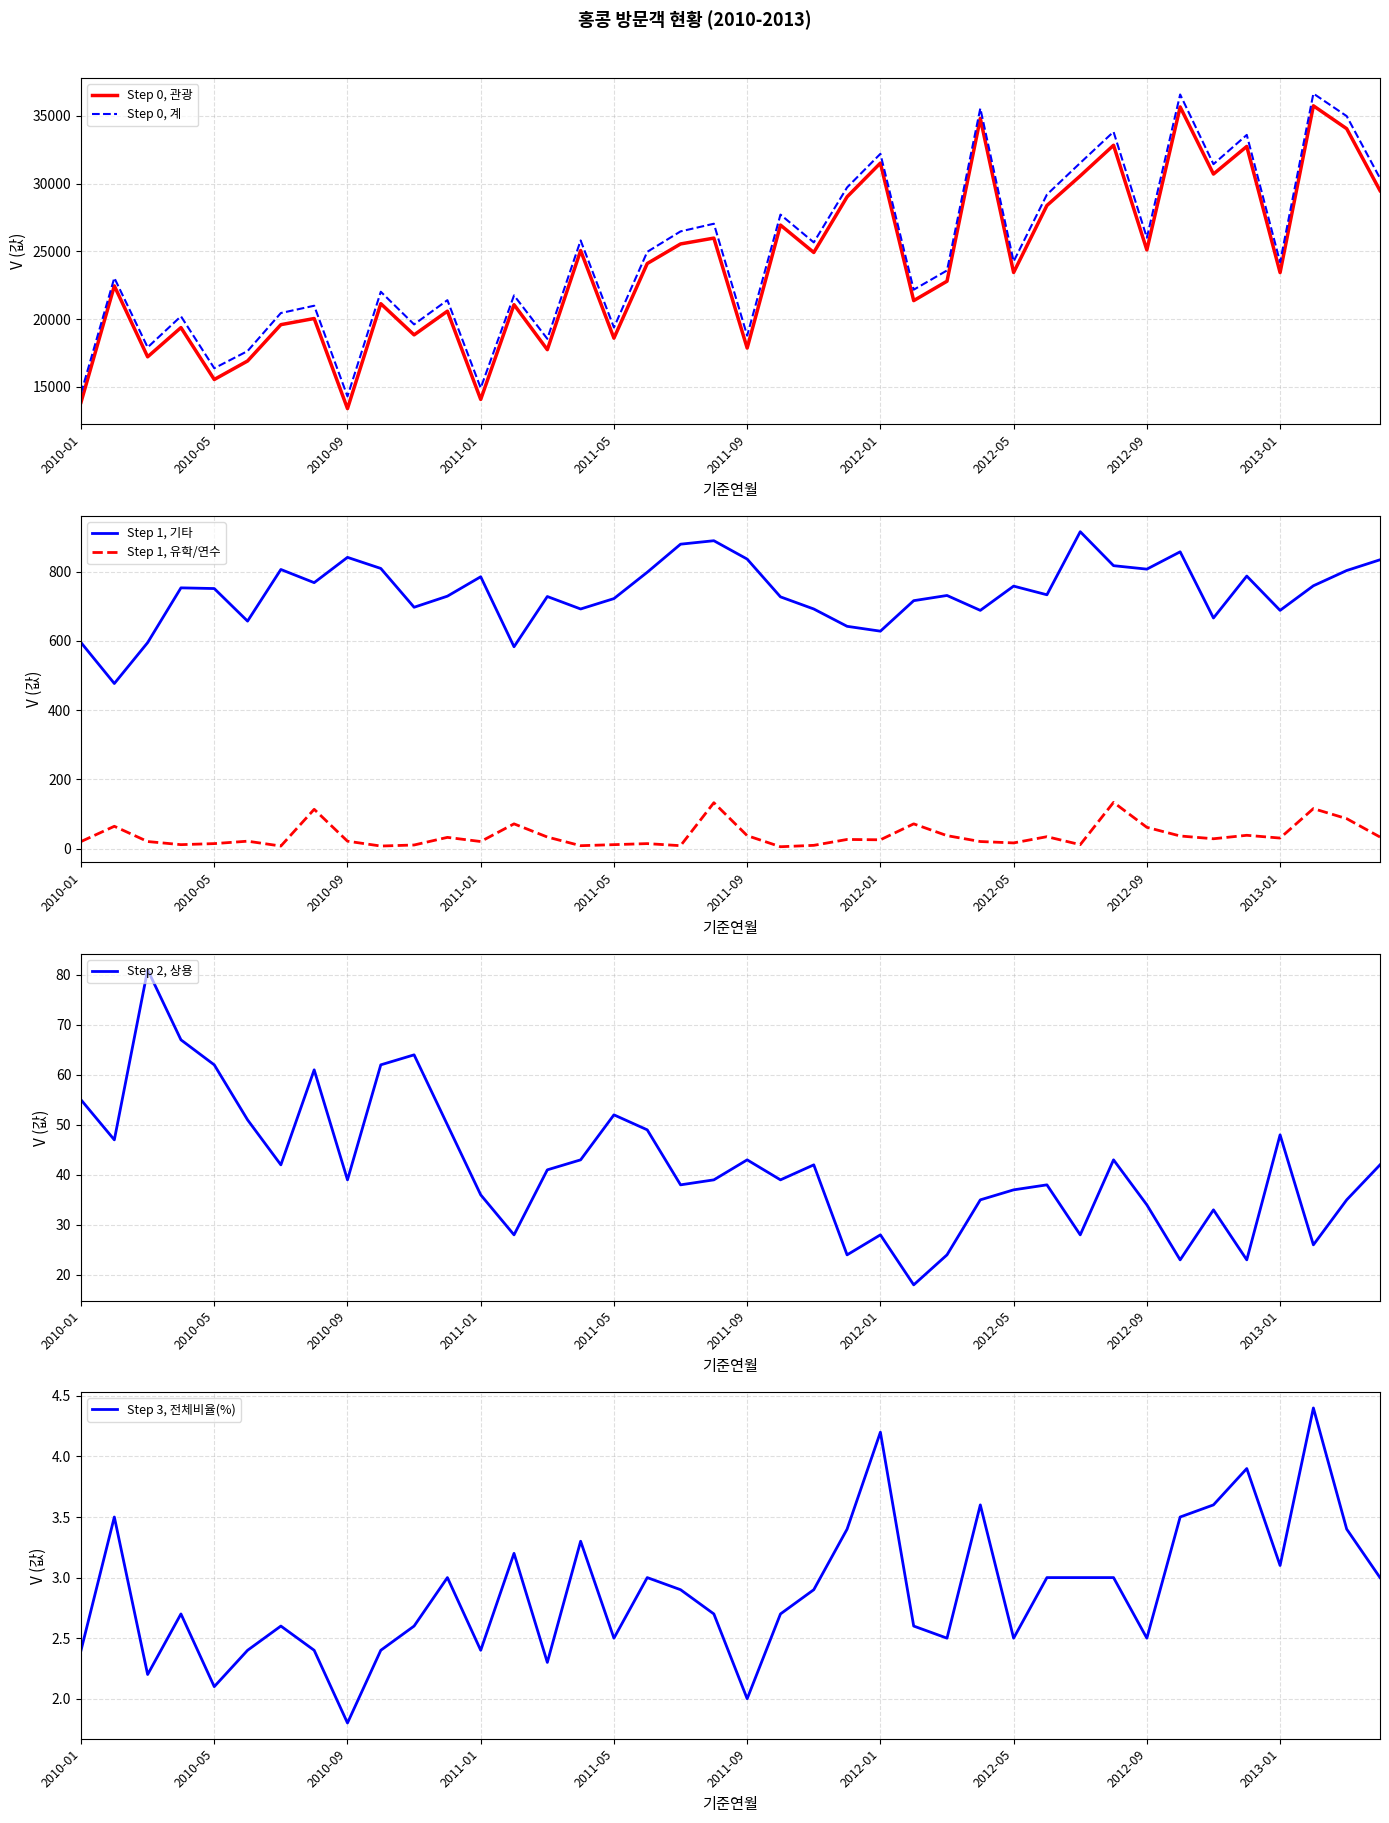

What is the minimum value for Step 0, 계?

14306